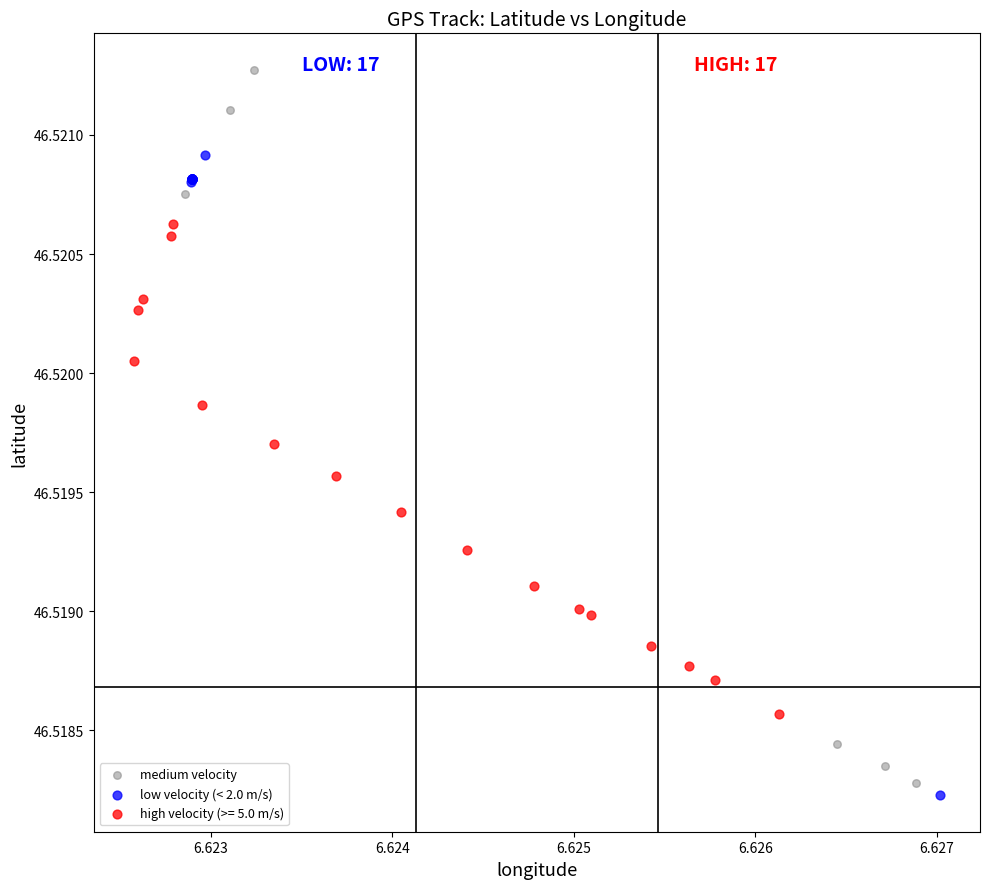

Which series has the largest Y range (max minus min)?

medium velocity